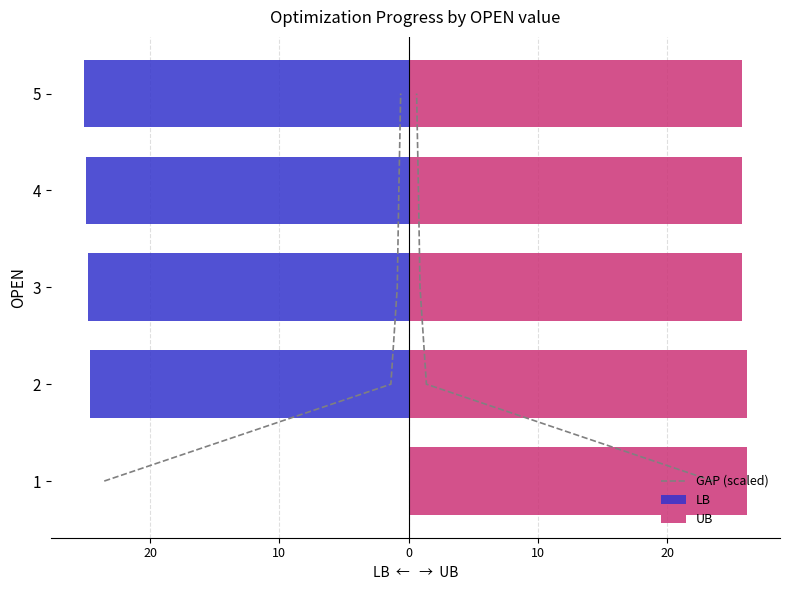

What is the sum of all GAP (scaled) values?

10.0